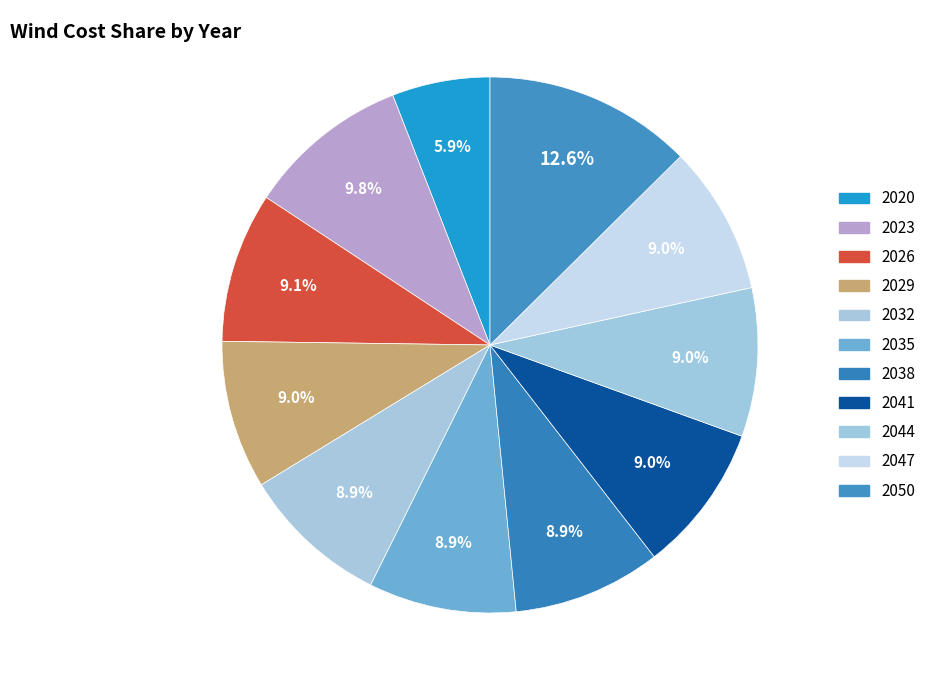

Is there any slice that represents more than half of the pie?

No